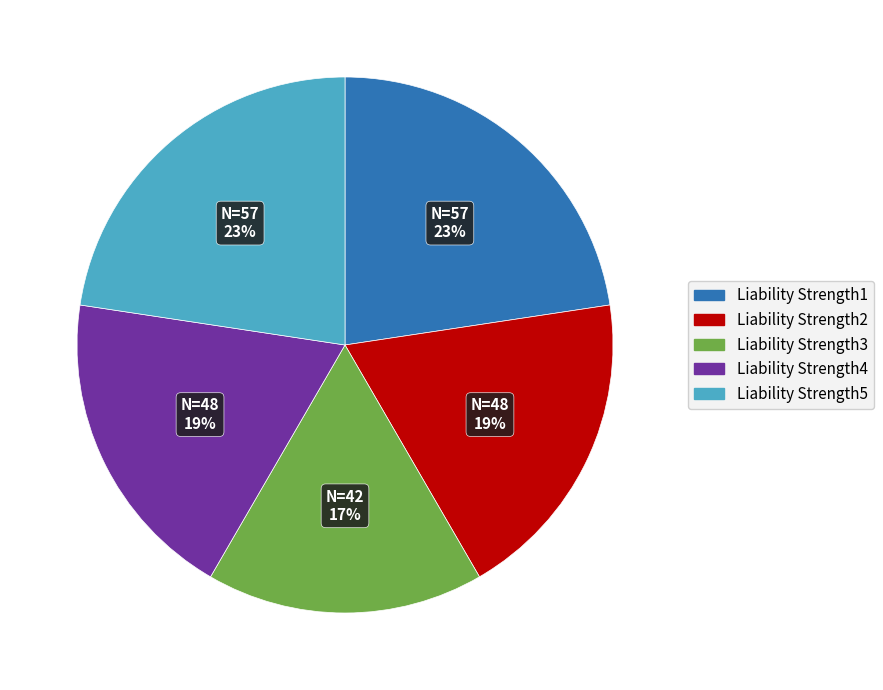

Is it true that Liability Strength3 is 17% of the pie?

True